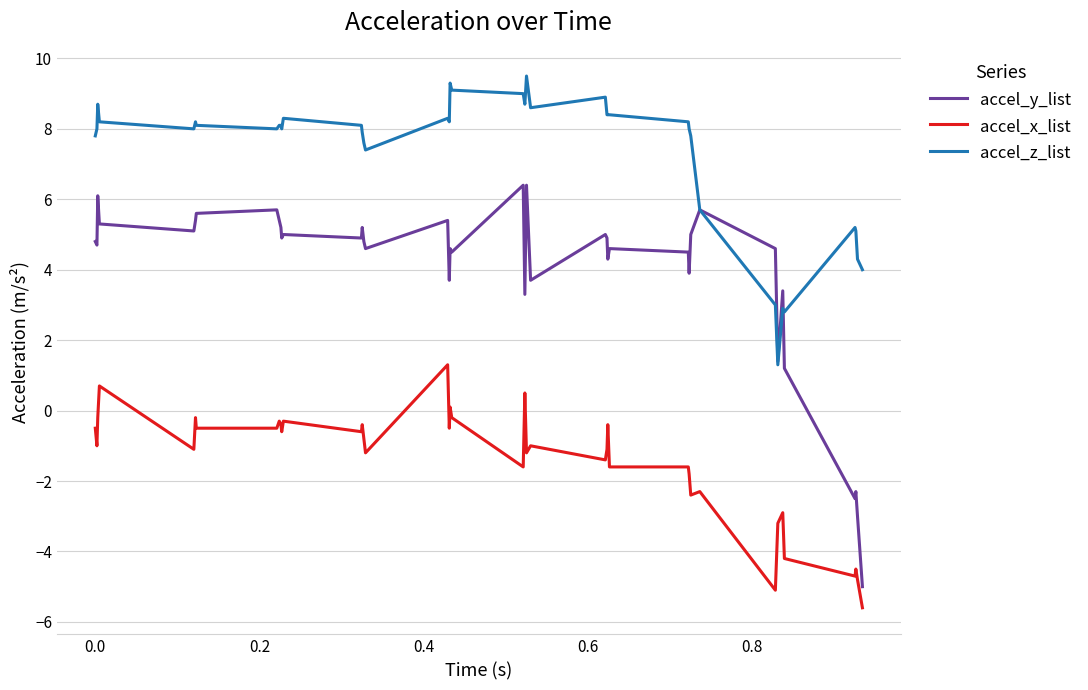

Which series has the largest total across all categories?

accel_z_list